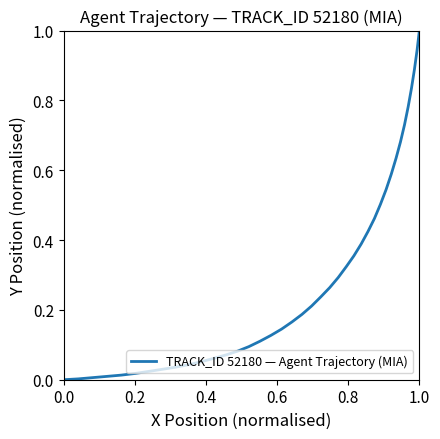

What is the difference between the maximum and minimum values?

1.0